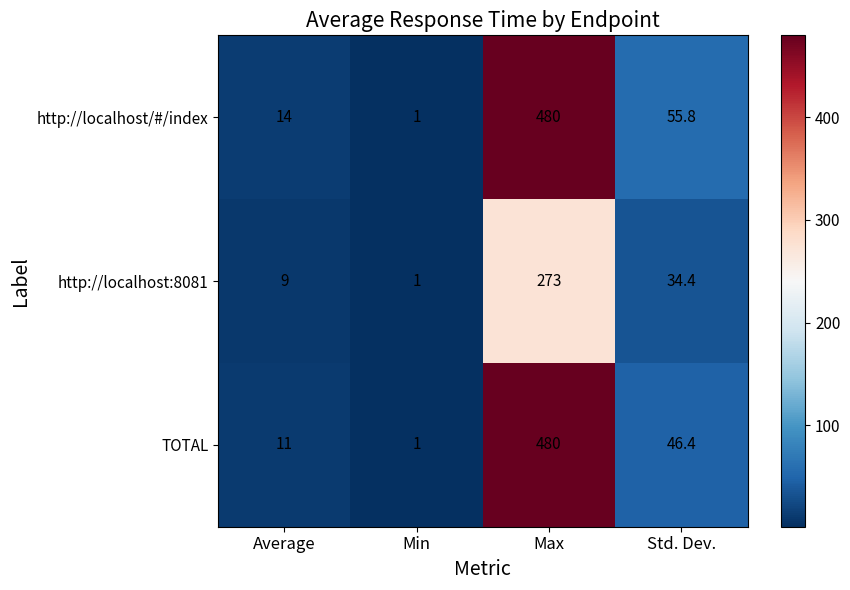

Which series has the largest total across all categories?

http://localhost/#/index